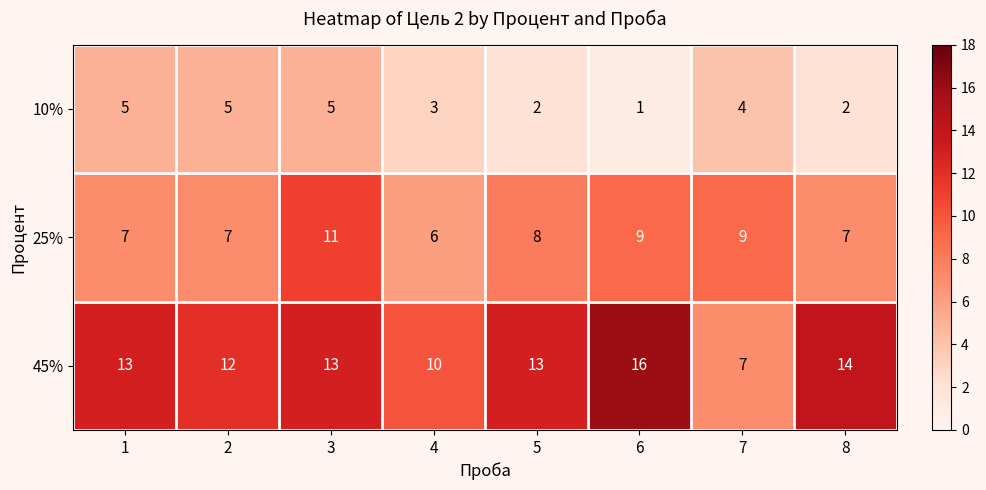

At which label does 25% first exceed 8?

3